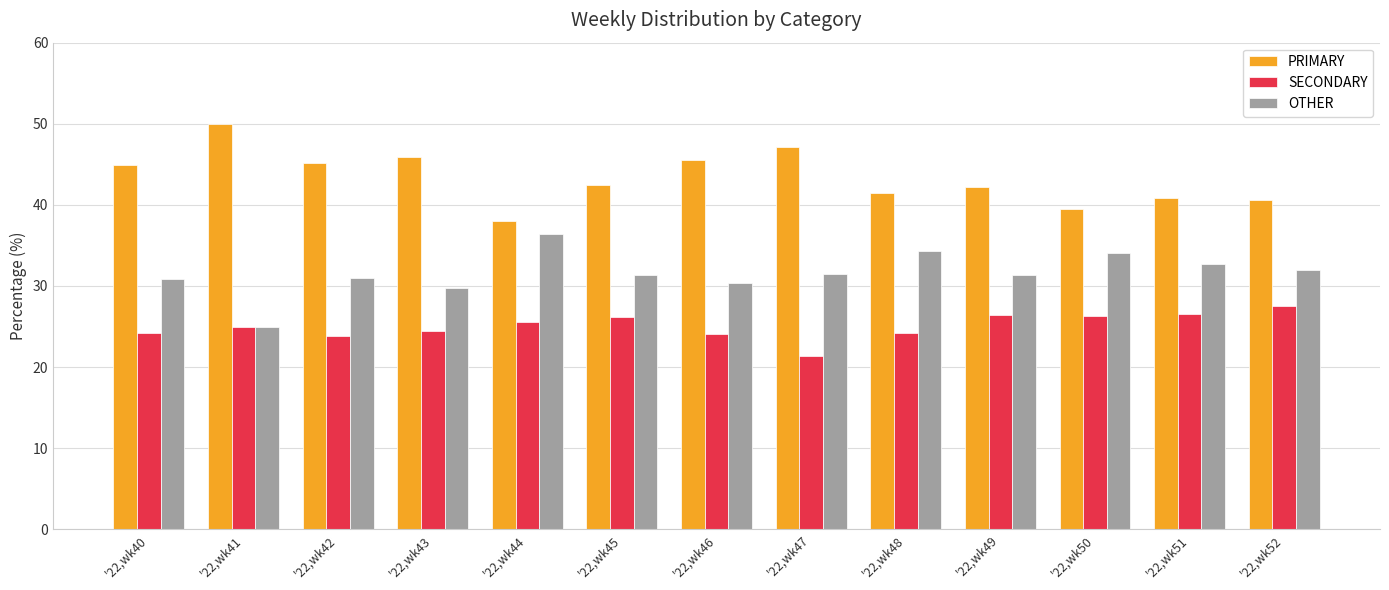

What is the total value across all series at '22,wk45?

100.0